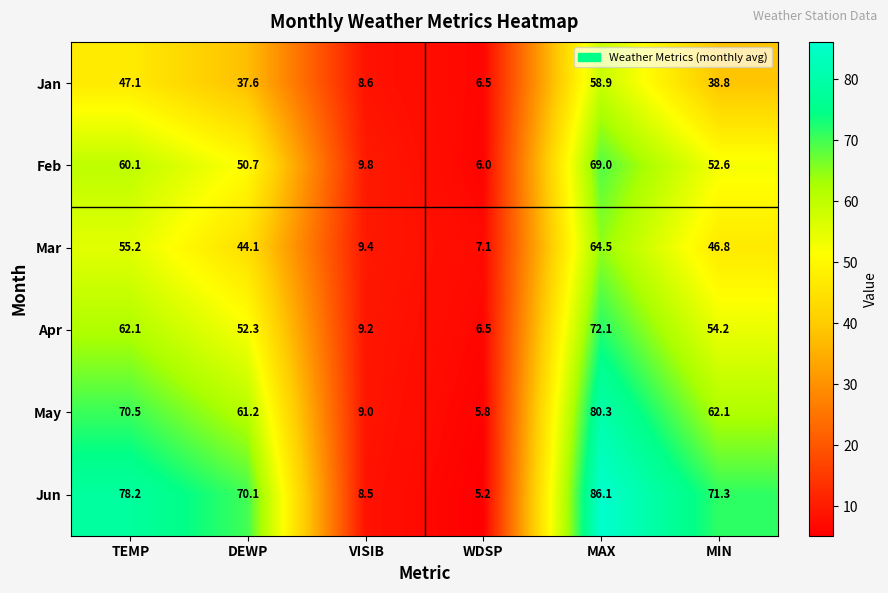

What is the difference between the maximum and second lowest values in the Jun series?

77.6